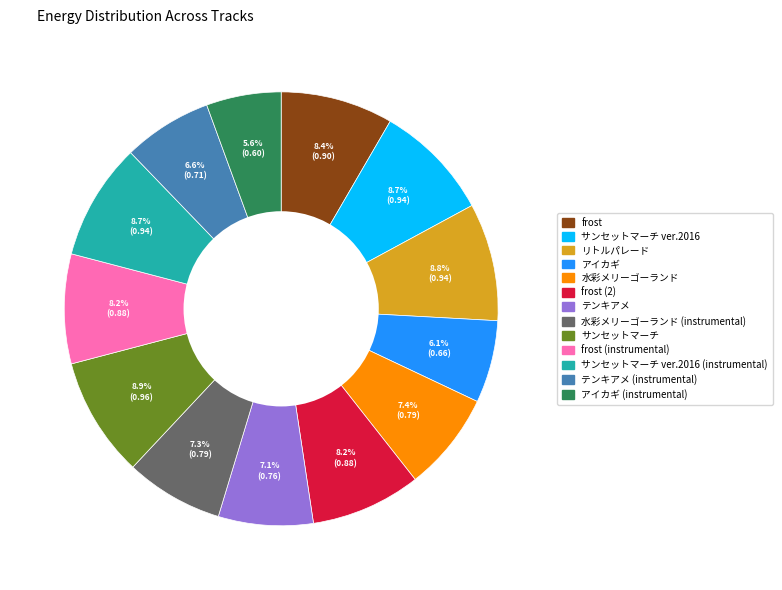

Is there a majority slice in this chart?

No